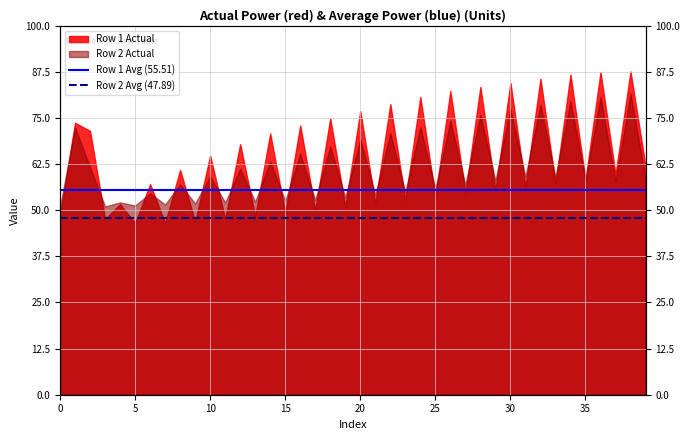

What value does the Row 2 Avg (47.89) series have at 5?

47.9